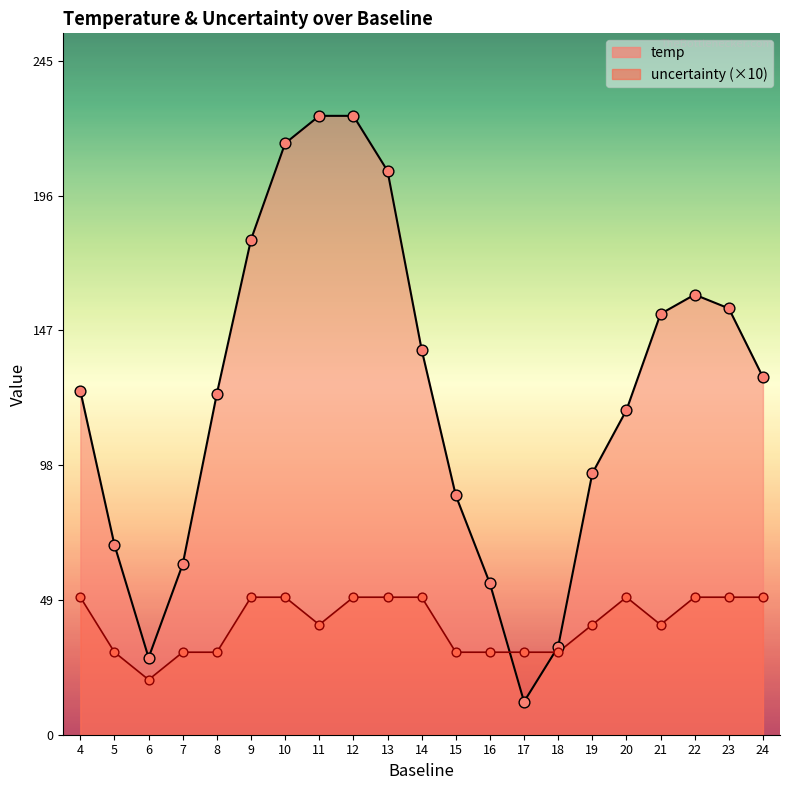

What is the total value across all series at 6?

48